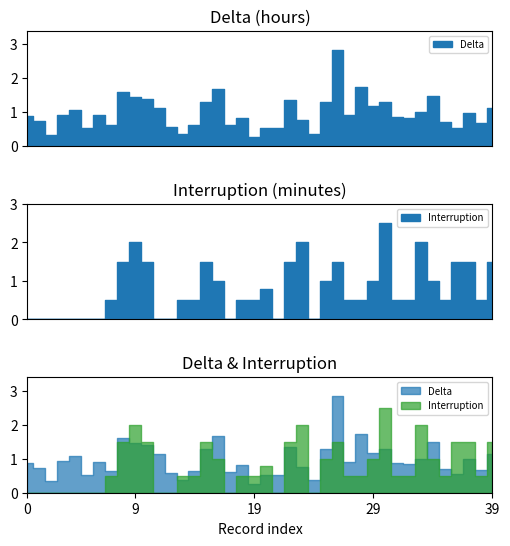

How many series are shown in this chart?

2